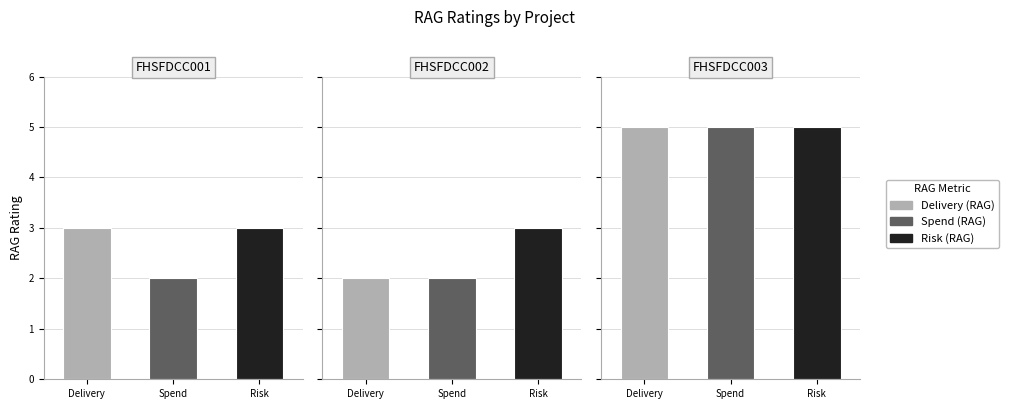

Reading left to right, list all the values displayed in this chart.

Delivery (RAG): FHSFDCC001=3	FHSFDCC002=2	FHSFDCC003=5
Spend (RAG): FHSFDCC001=2	FHSFDCC002=2	FHSFDCC003=5
Risk (RAG): FHSFDCC001=3	FHSFDCC002=3	FHSFDCC003=5